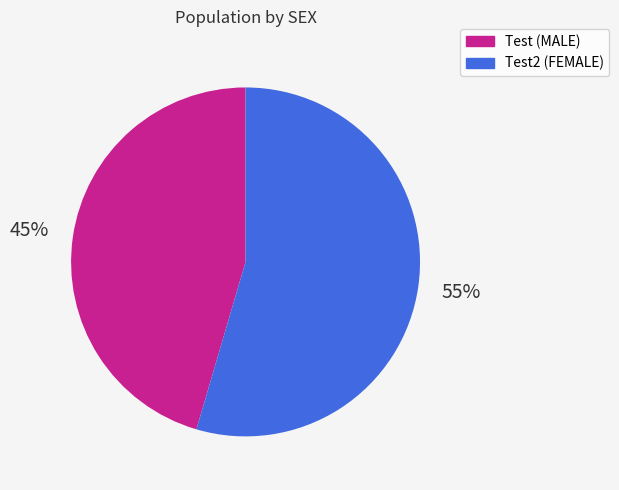

How many segments does this pie chart have?

2